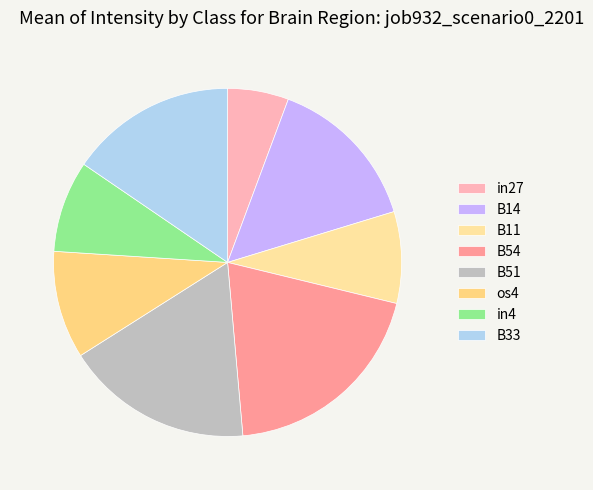

Between B51 and B11, which is larger?

B51